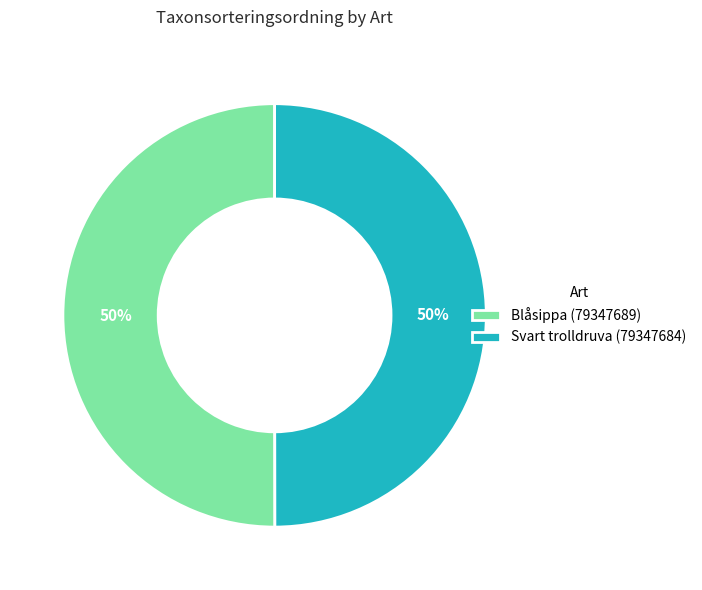

Is the sum of Svart trolldruva (79347684) and Blåsippa (79347689) greater than half?

Yes